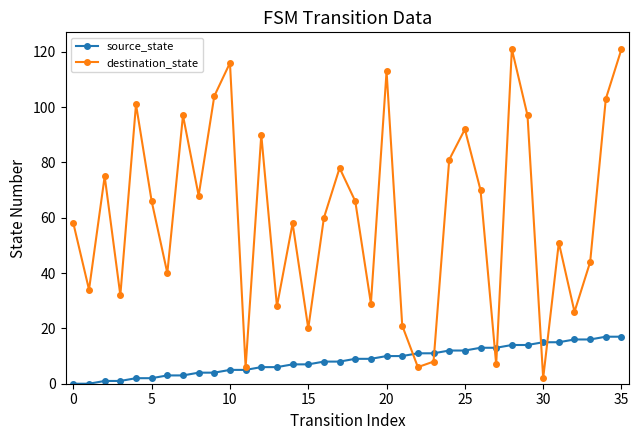

Which series has the widest spread of values?

destination_state